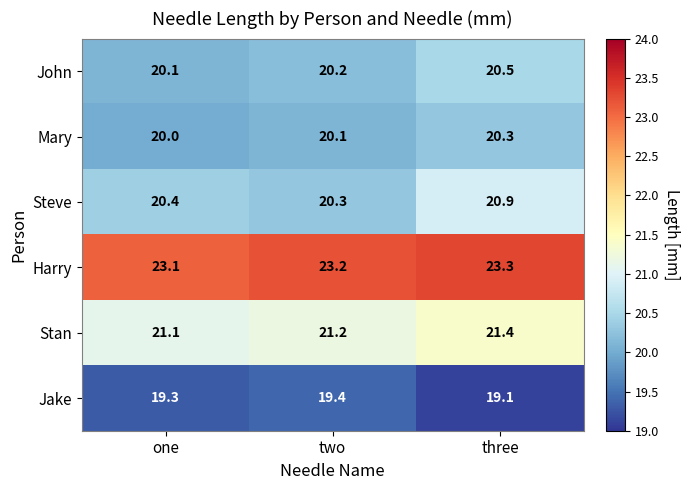

Where is Harry nearest to the value 23?

one